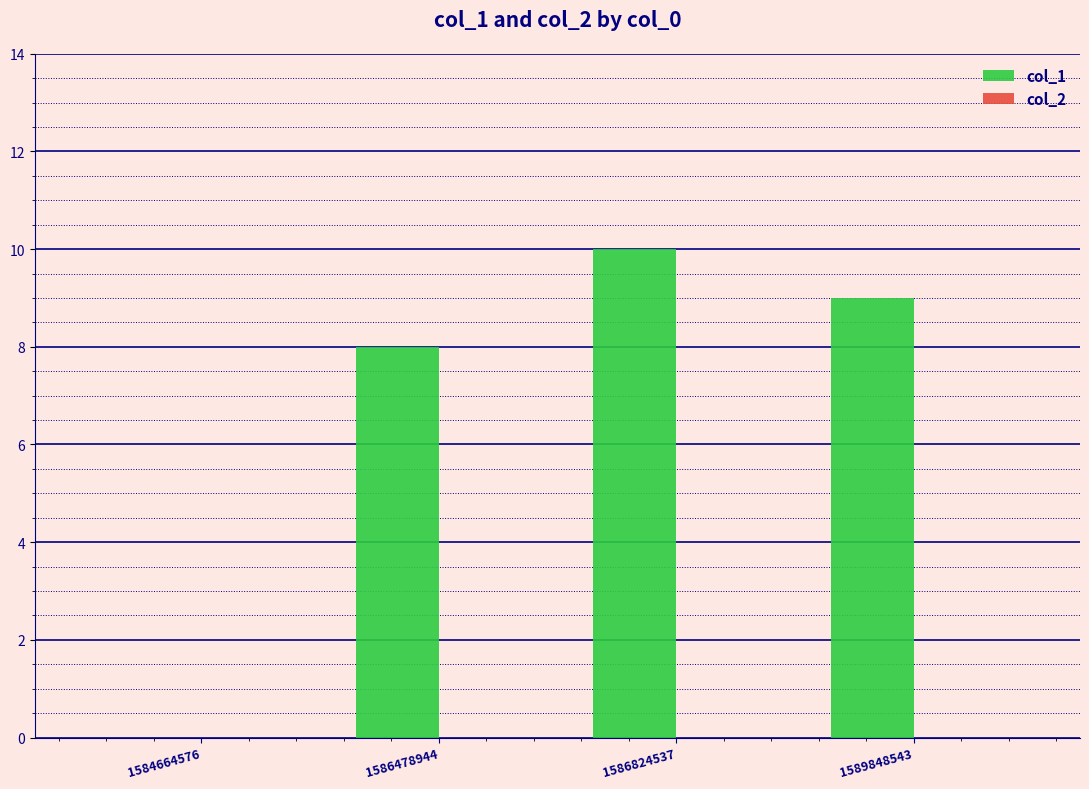

Which has a higher value, 1586478944 or 1586824537?

1586824537